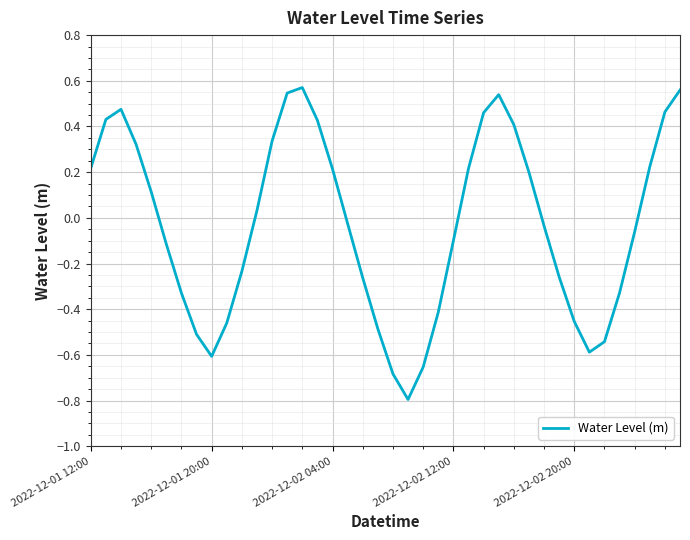

What is the minimum value shown in the chart?

-0.8